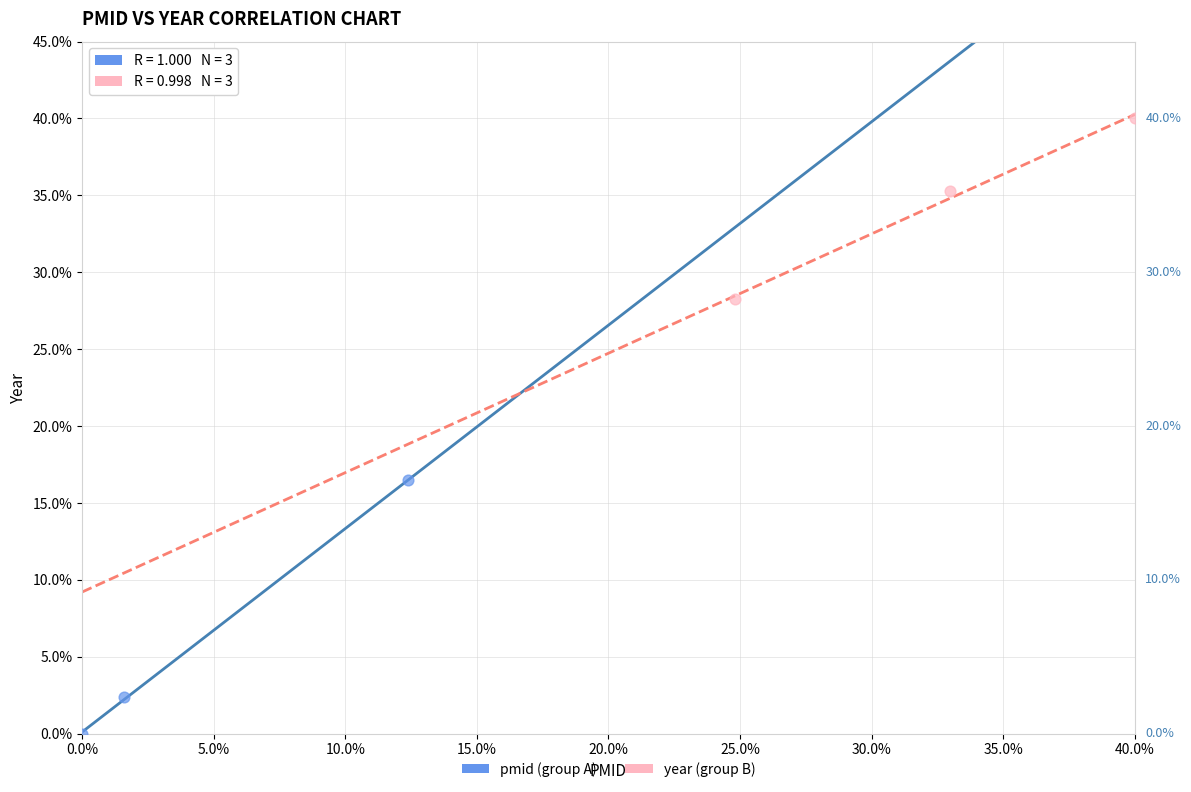

What are all the series names shown in the legend?

pmid (group A), year (group B)